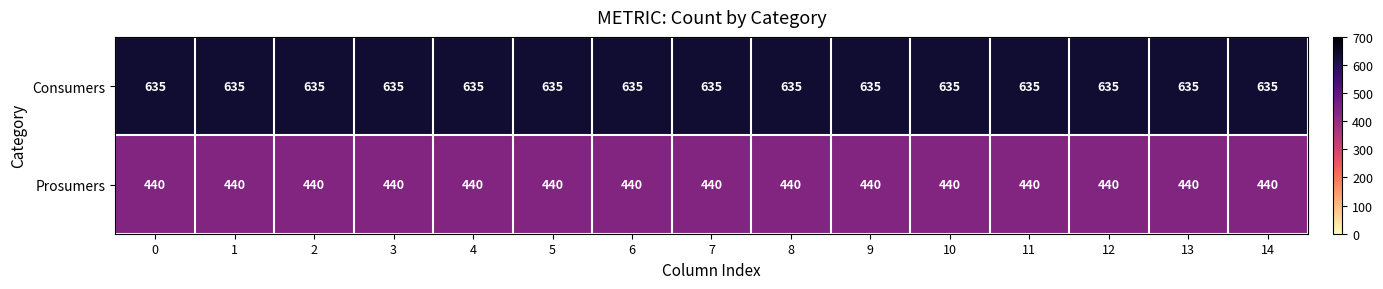

Rank the series at 7 from lowest to highest value.

Prosumers, Consumers